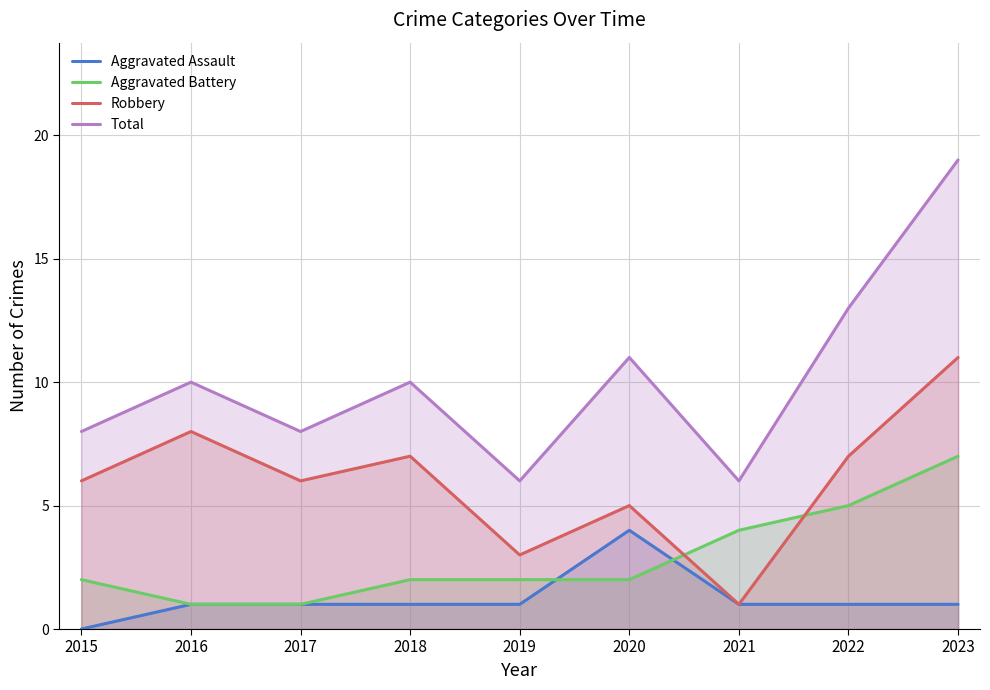

The Aggravated Battery series shows 1 at 2021. True or false?

False